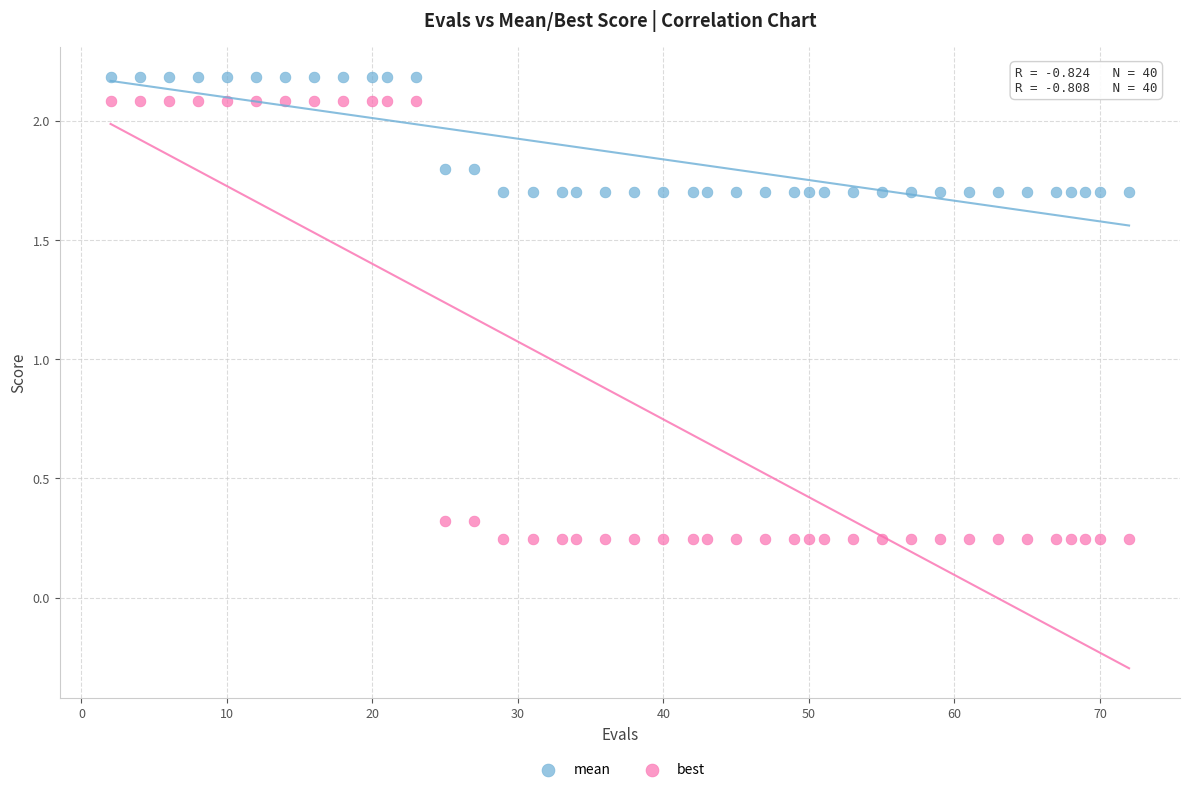

Which series has the widest spread of Y values?

best